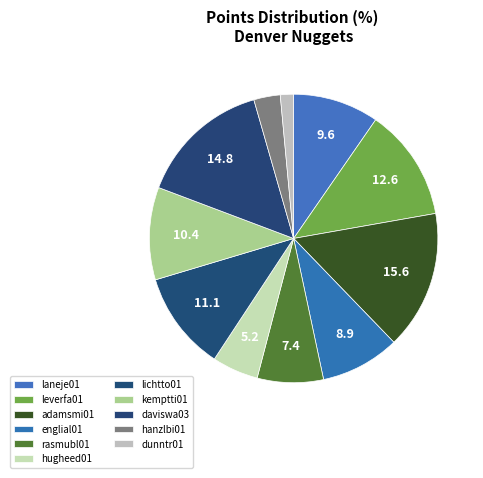

Is there a majority slice in this chart?

No